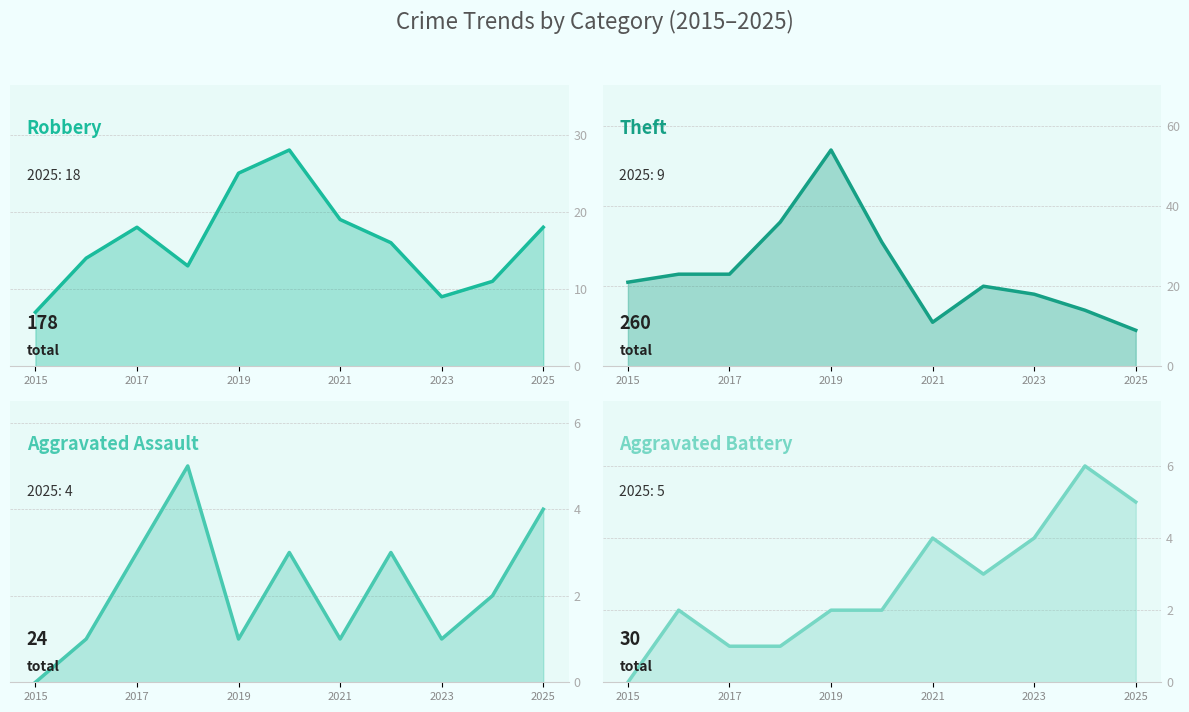

How many lines are shown in the chart?

4